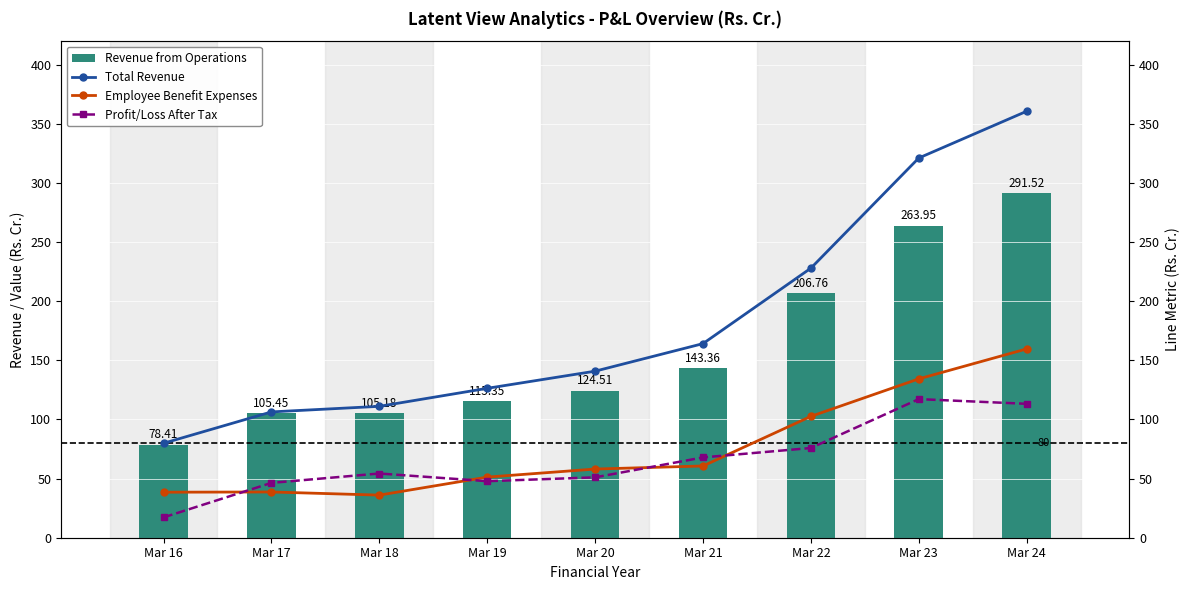

What is the average value of the Profit/Loss After Tax series?

65.7